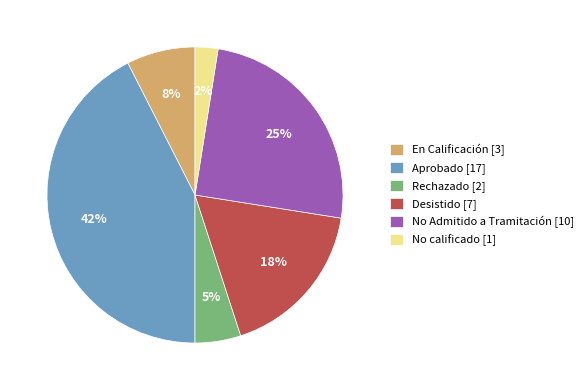

To the nearest percent, what percentage of the pie is Aprobado [17]?

42%